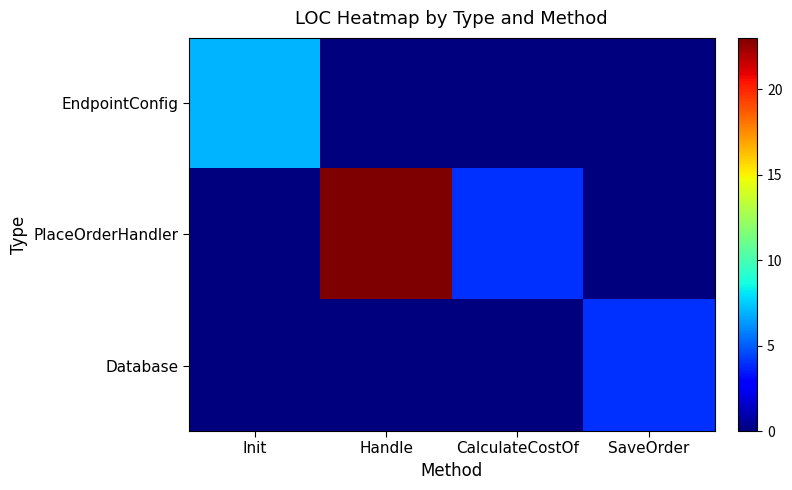

At which category does the chart reach its minimum across all series?

Handle